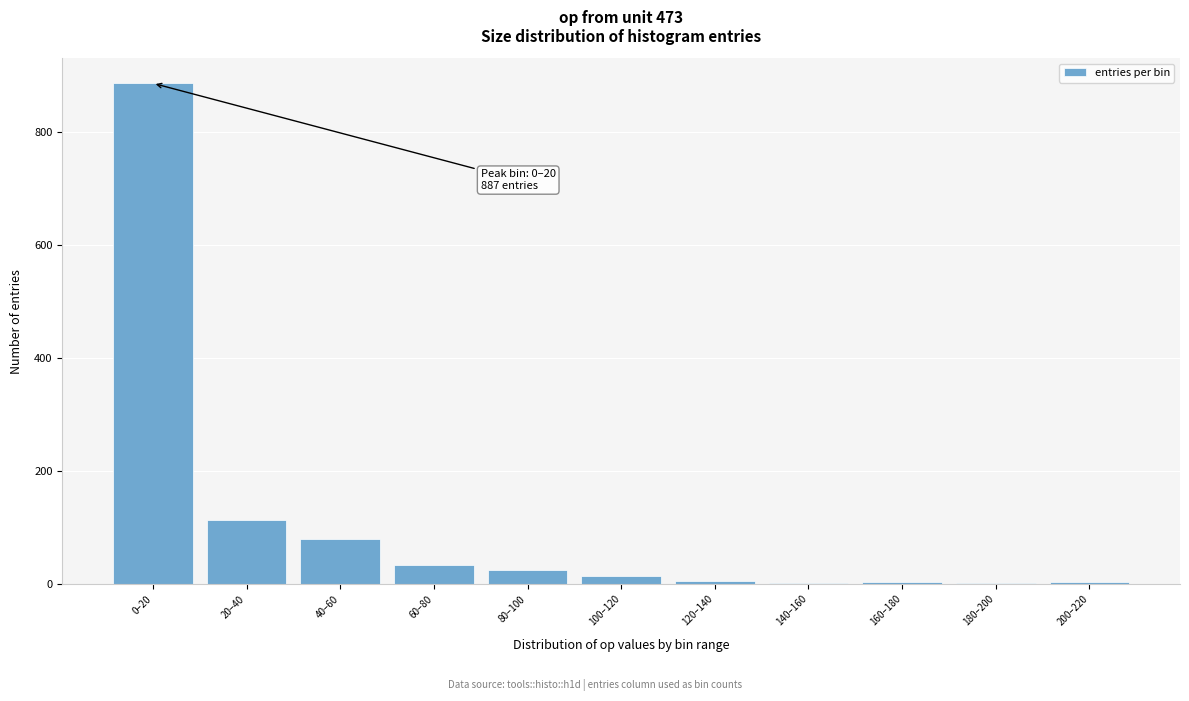

At which label is the value closest to 444?

20–40